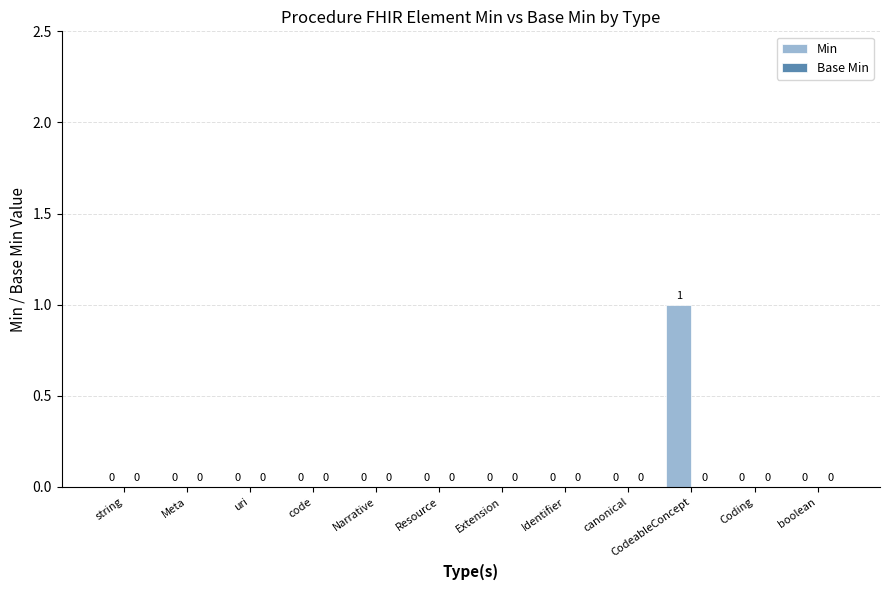

Is it true that the value at canonical is 0?

True